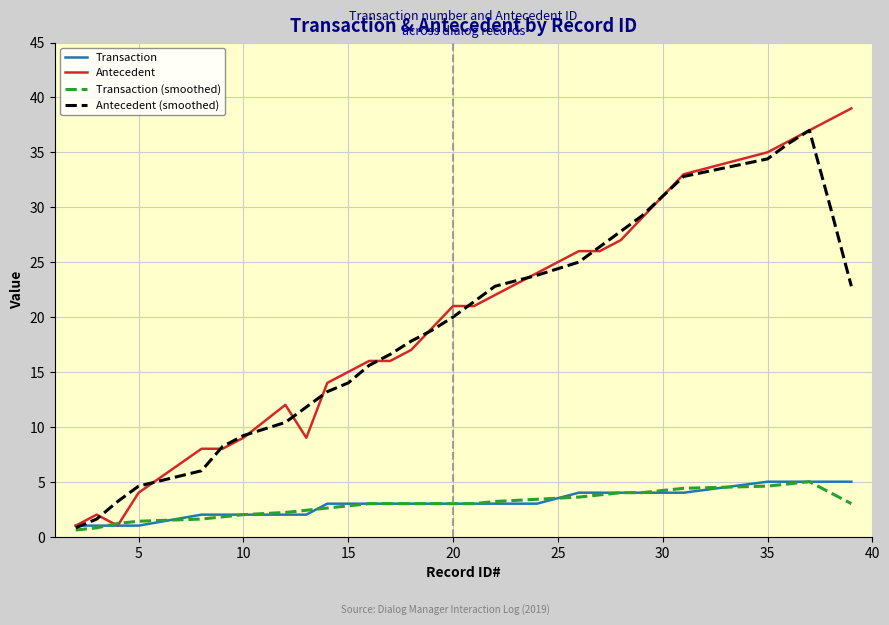

Which series has the largest range (max minus min)?

Antecedent